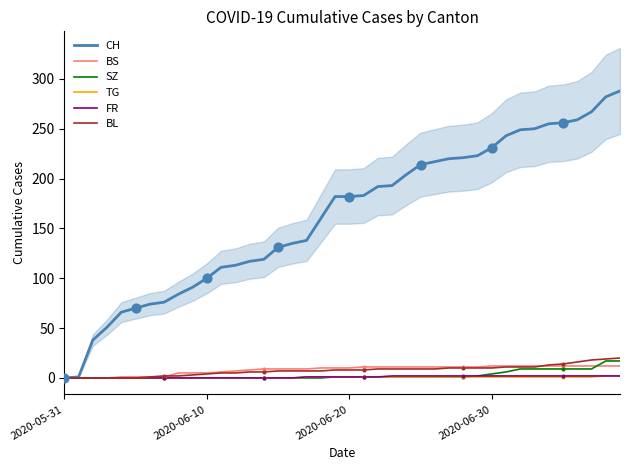

Which series contains the lowest Y value?

CH